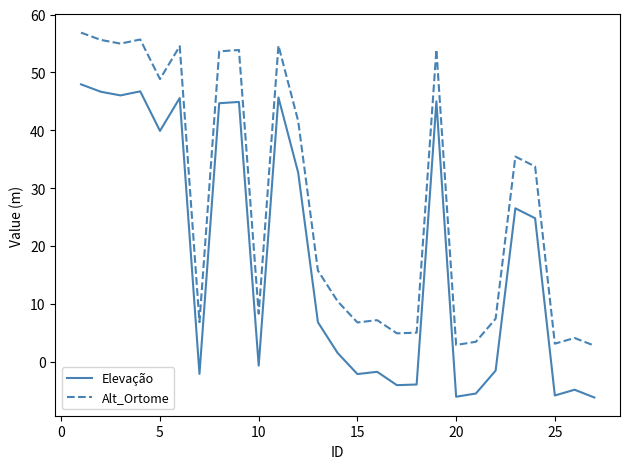

True or false: Alt_Ortome and Elevação cross at least once.

False